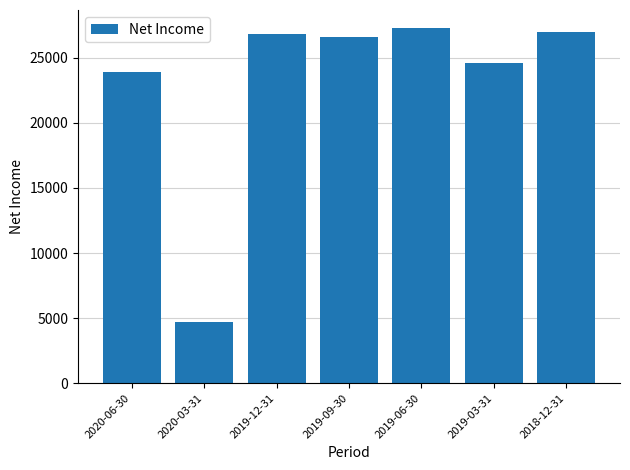

How many bars are there in total?

7